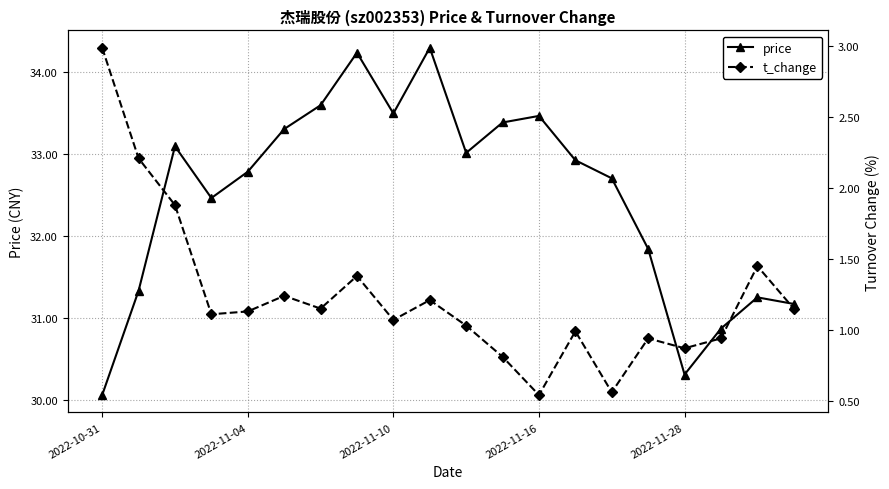

What is the sum of all price values?

649.5